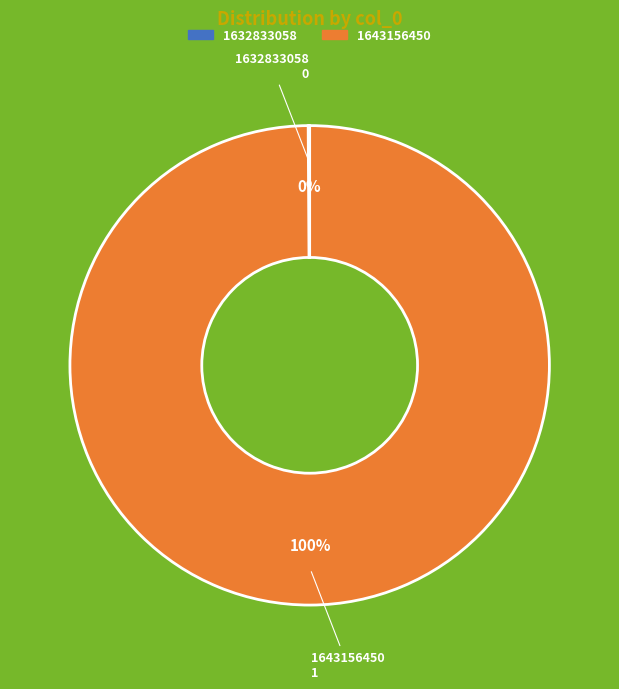

To the nearest percent, what portion does 1643156450 represent?

100%